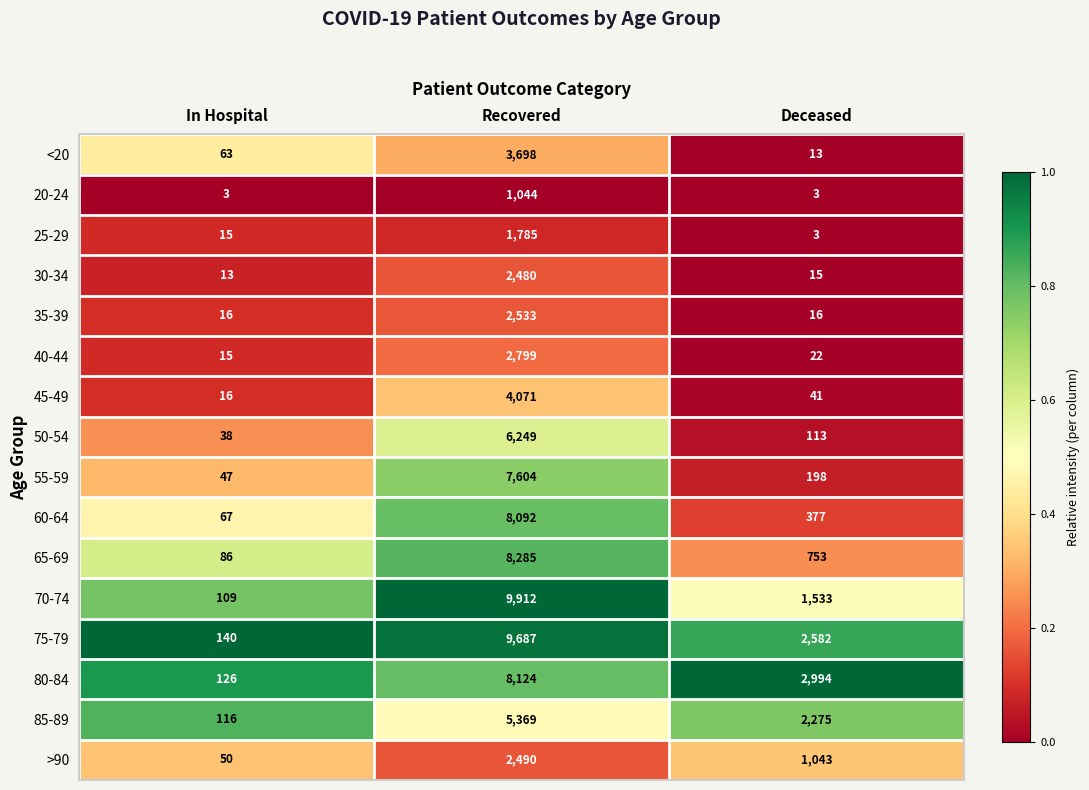

Is it true that >90 equals 1864 at Deceased?

False